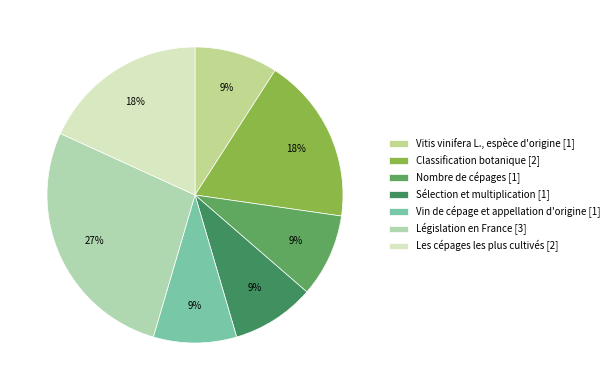

Combined, do Classification botanique and Vin de cépage et appellation d'origine account for over 50%?

No